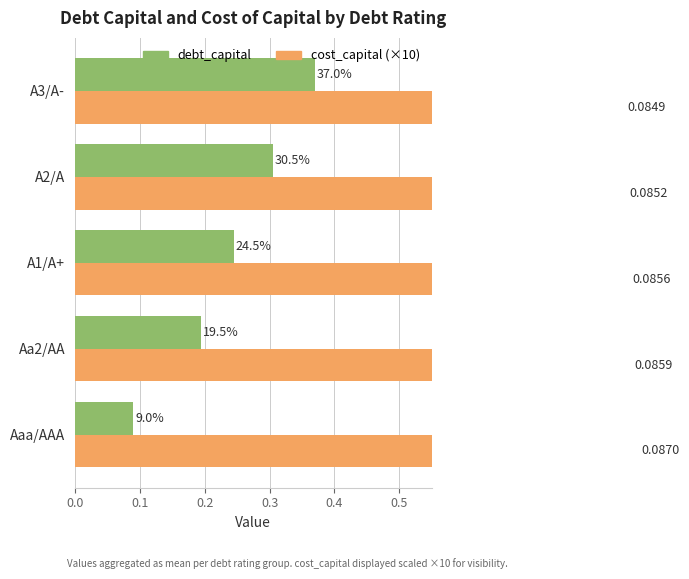

What is the maximum value shown in the chart?

0.9